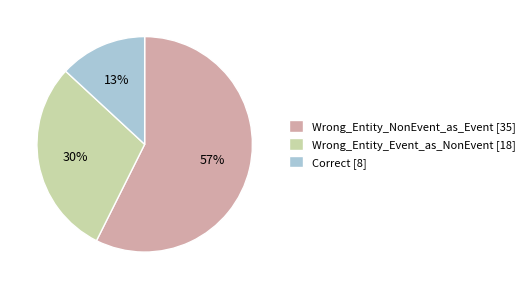

What is the ratio of the value at Correct [8] to the value at Wrong_Entity_Event_as_NonEvent [18]?

0.4